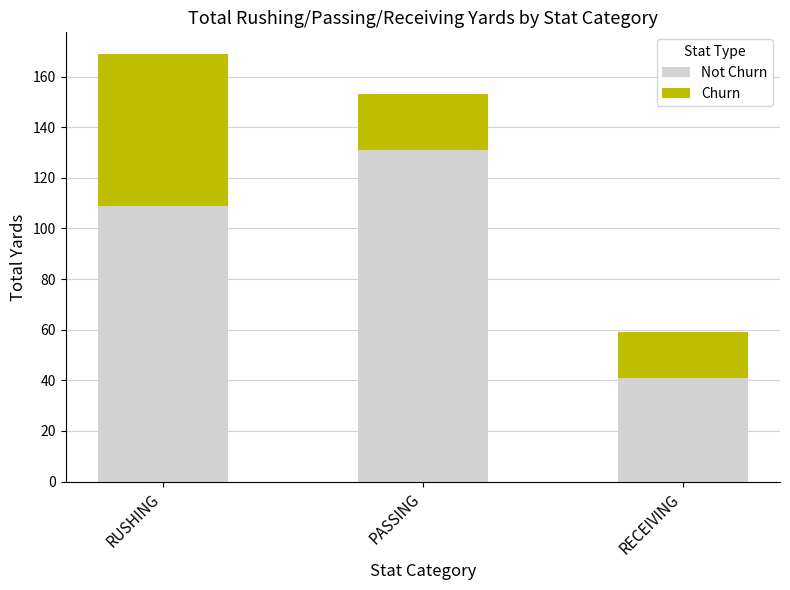

At which category is the sum across all series the highest?

RUSHING